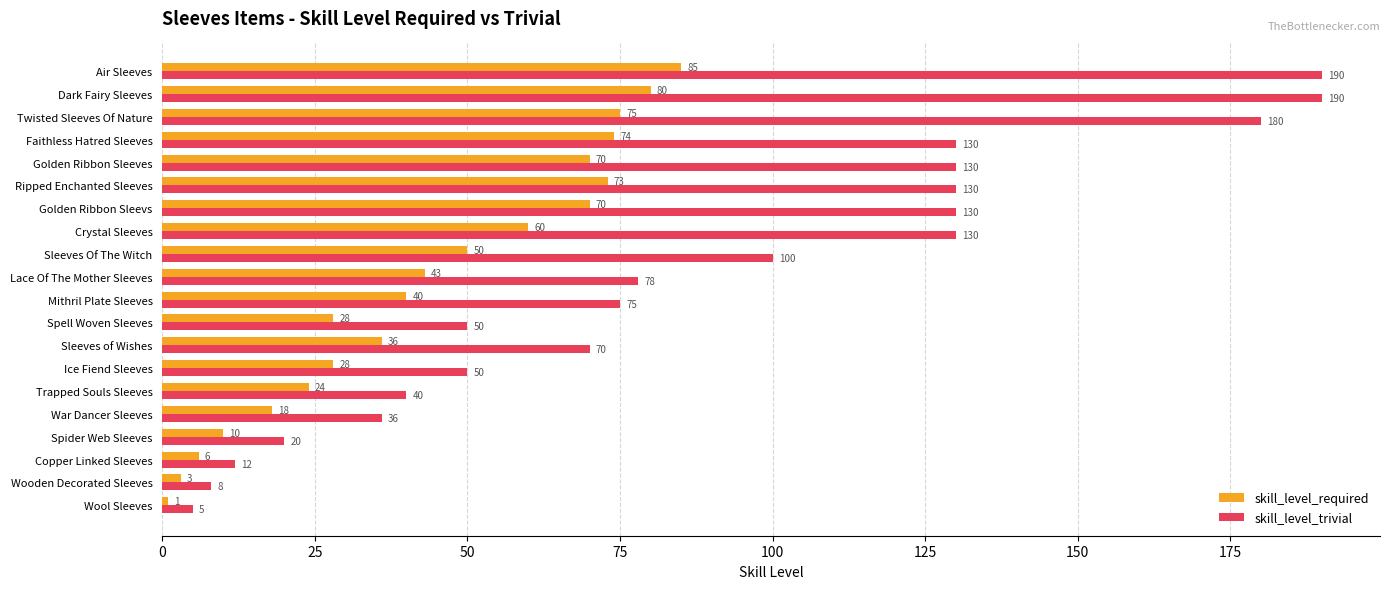

At which category is the sum across all series the highest?

Air Sleeves